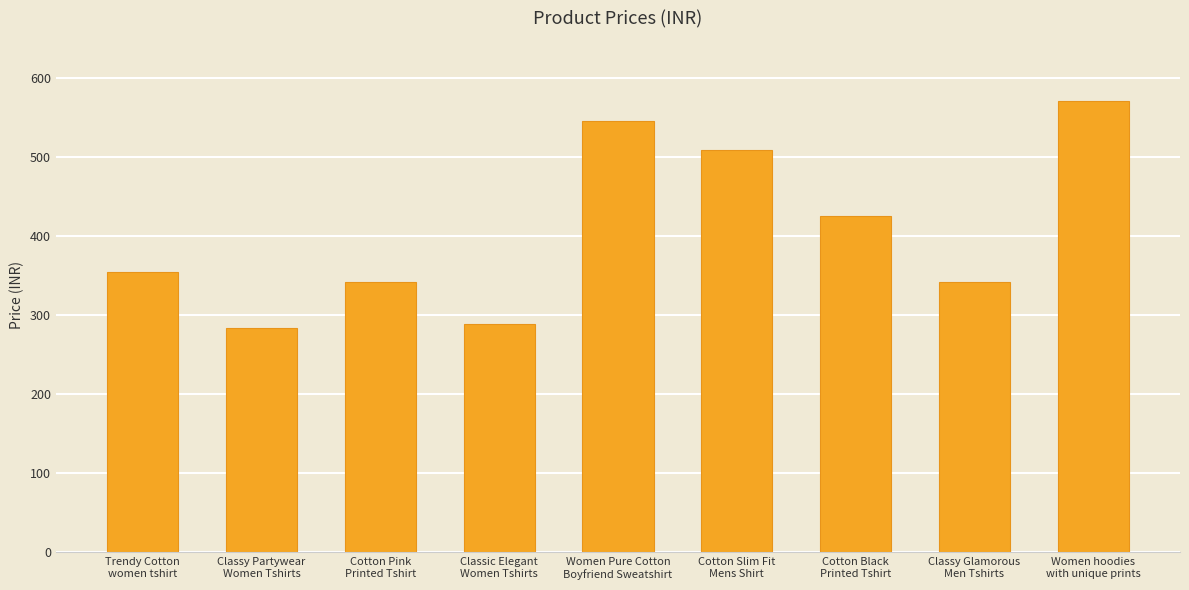

The chart shows a value of 342 at Cotton Pink
Printed Tshirt. True or false?

True